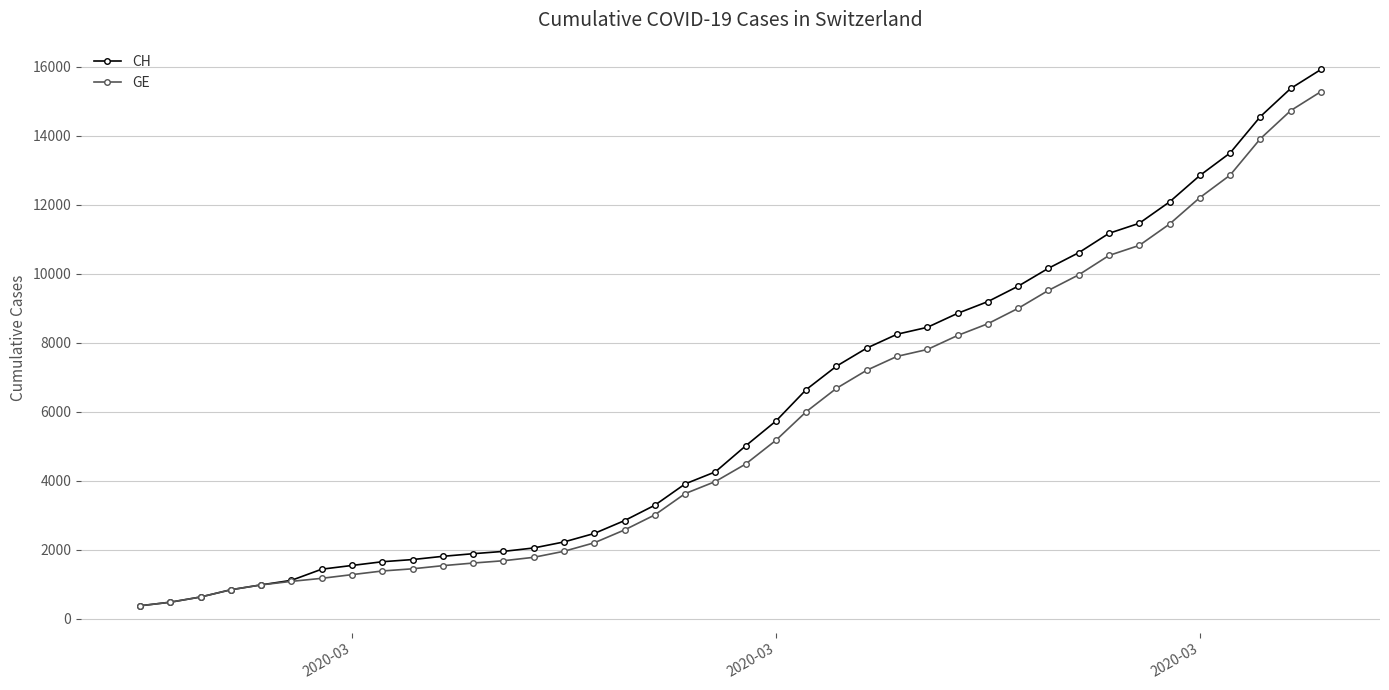

What is the value of the GE point at the 4th from the left?

840